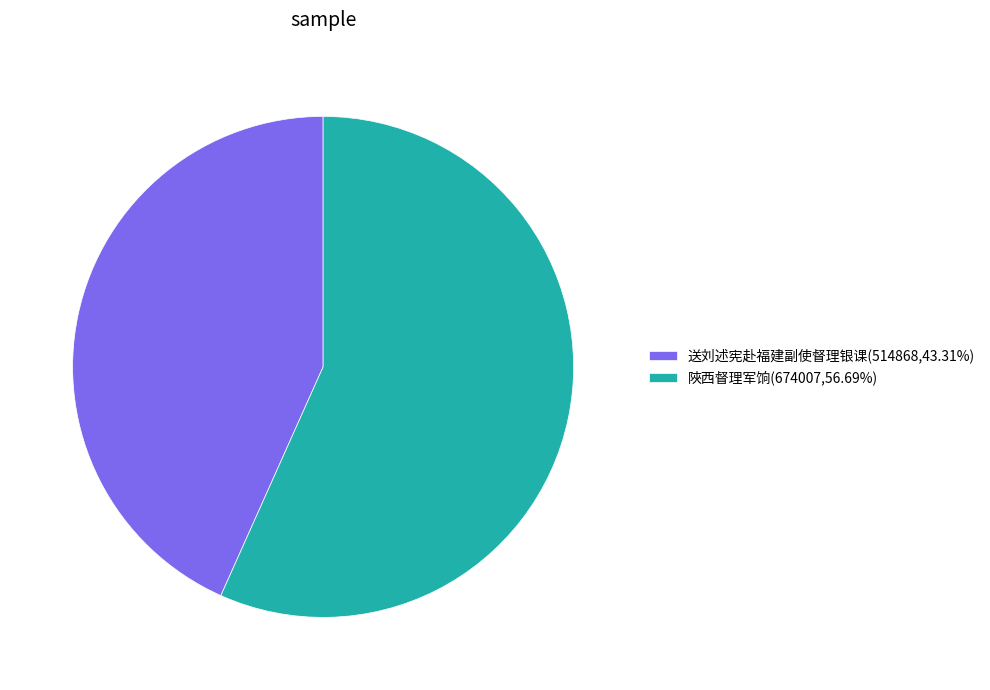

Is 陜西督理军饷(674007,56.69%) the majority of the pie?

Yes